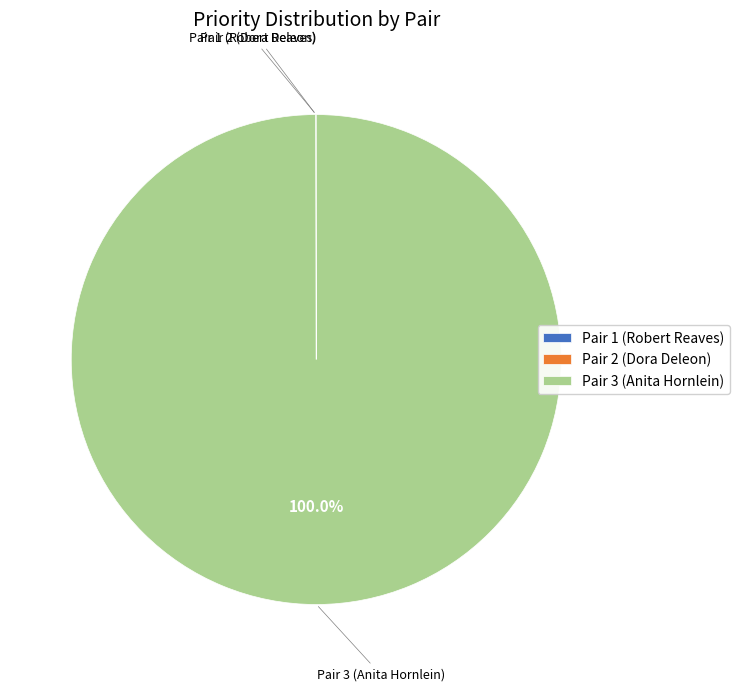

What is the majority slice?

Pair 3 (Anita Hornlein)